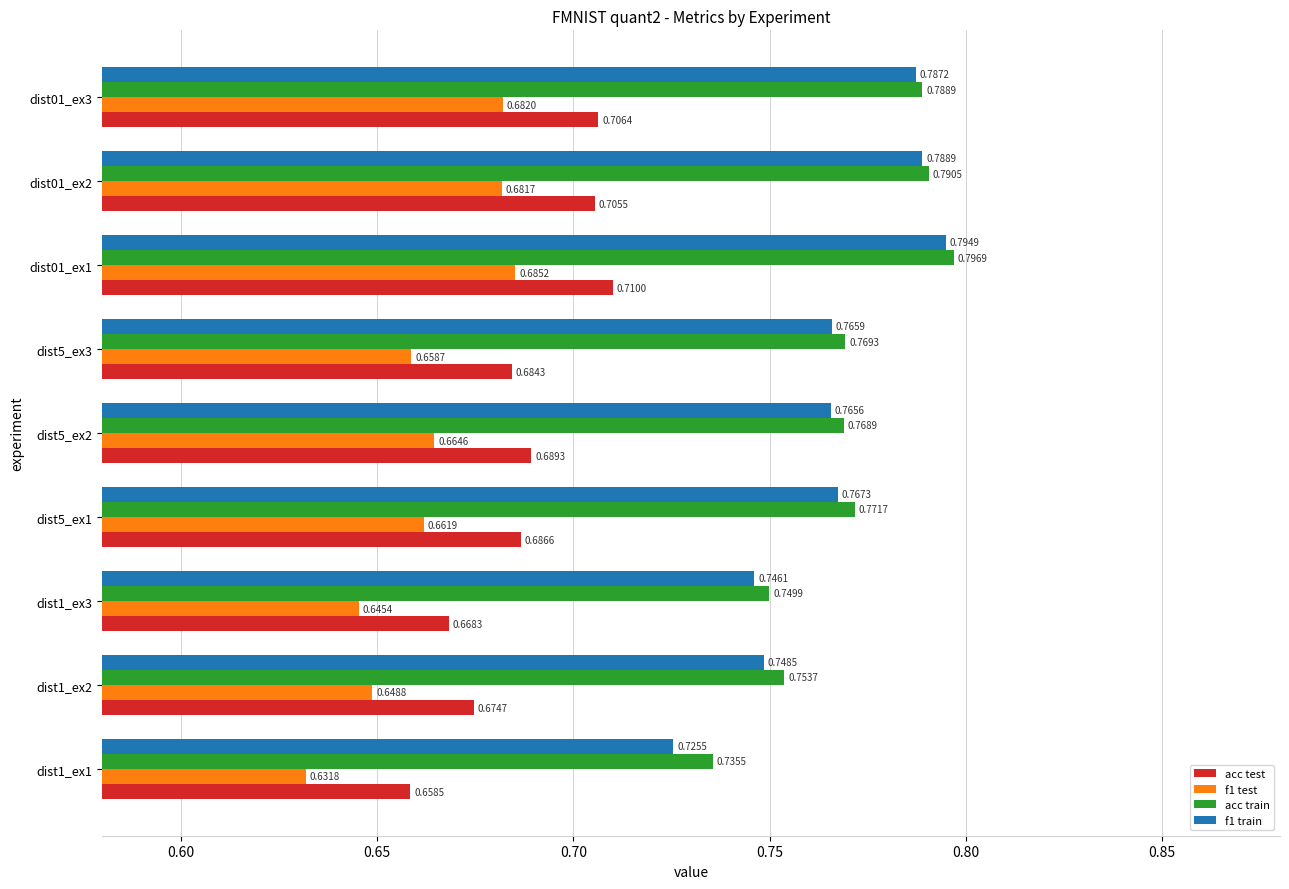

Which category has the highest value across all series?

dist01_ex1